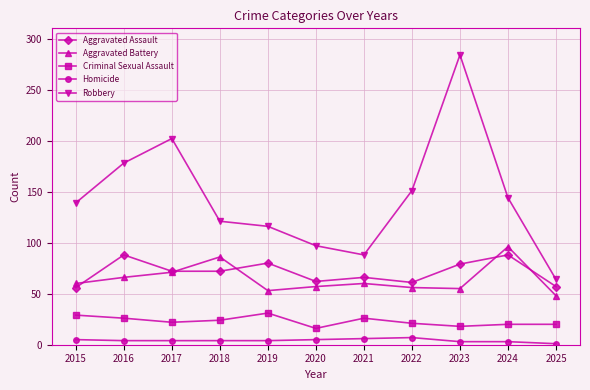

How many lines are shown in the chart?

5